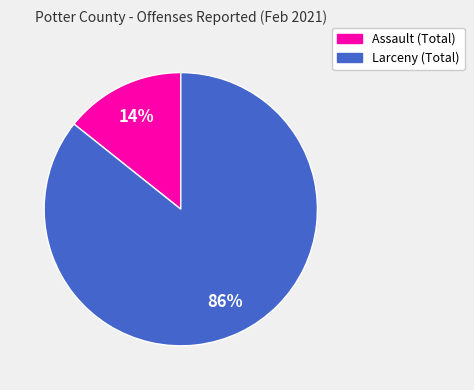

Which has a higher value, Larceny (Total) or Assault (Total)?

Larceny (Total)